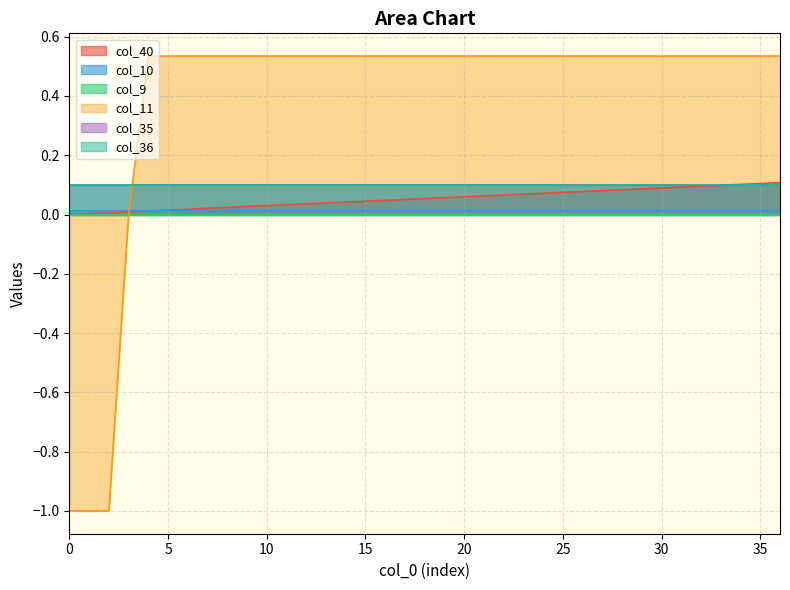

What is the value of the col_11 point at the 14th from the left?

0.5